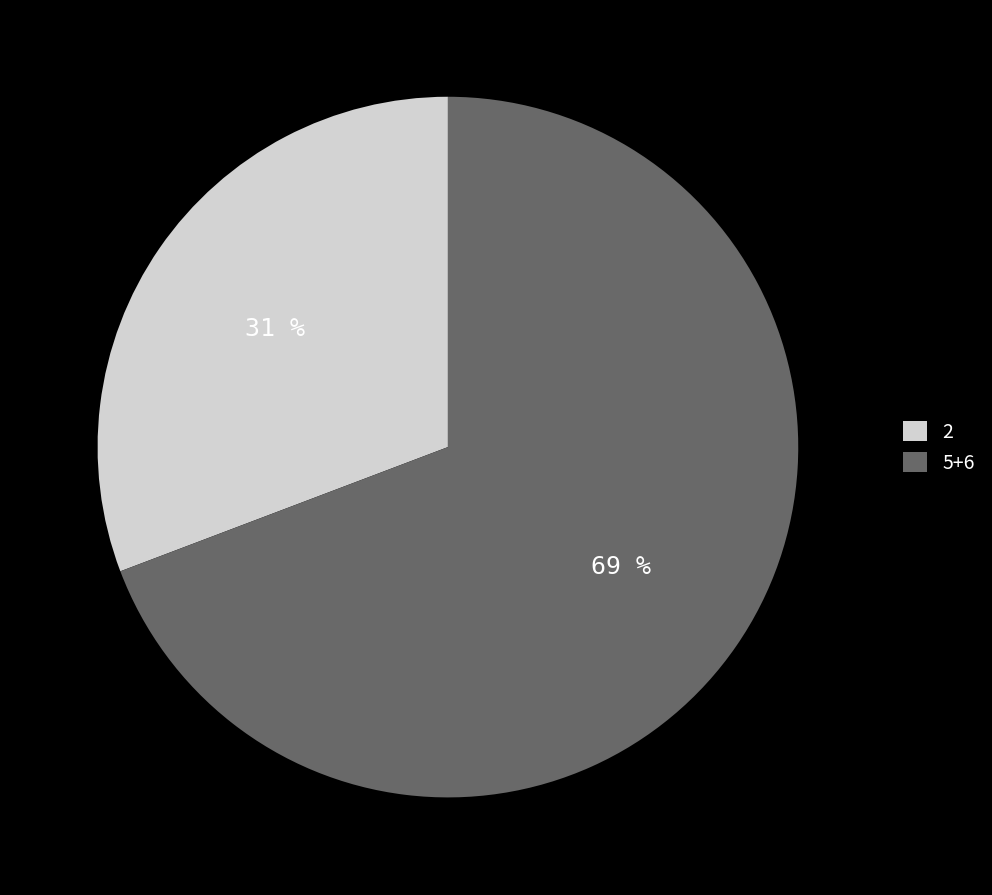

Which category accounts for the majority?

5+6